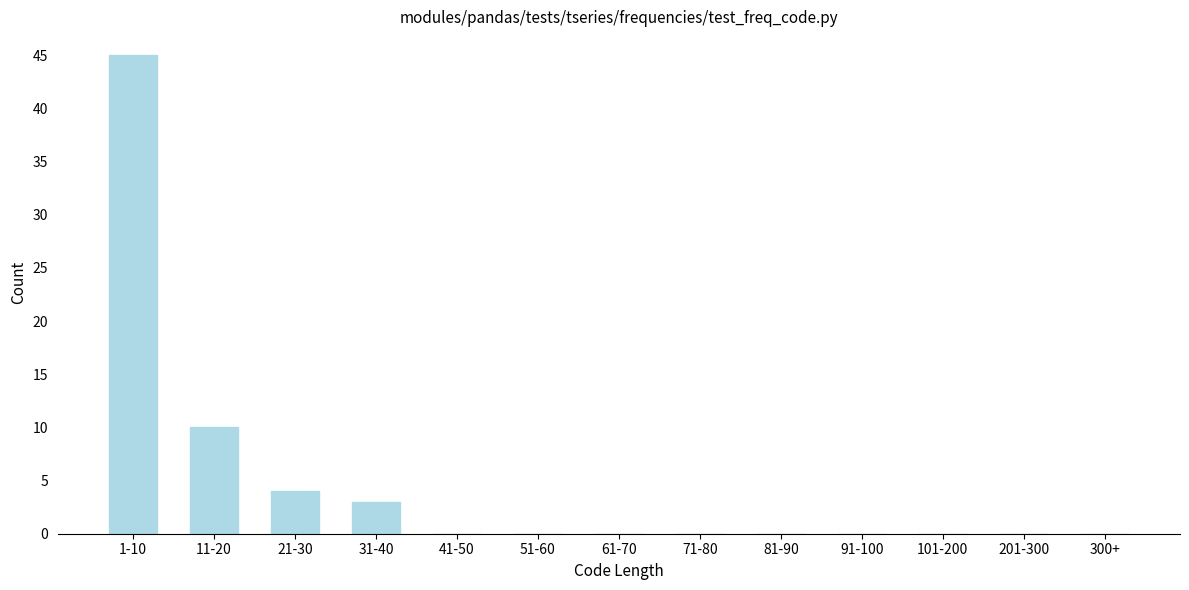

Reading left to right, extract all data points from this chart.

1-10=45	11-20=10	21-30=4	31-40=3	41-50=0	51-60=0	61-70=0	71-80=0	81-90=0	91-100=0	101-200=0	201-300=0	300+=0